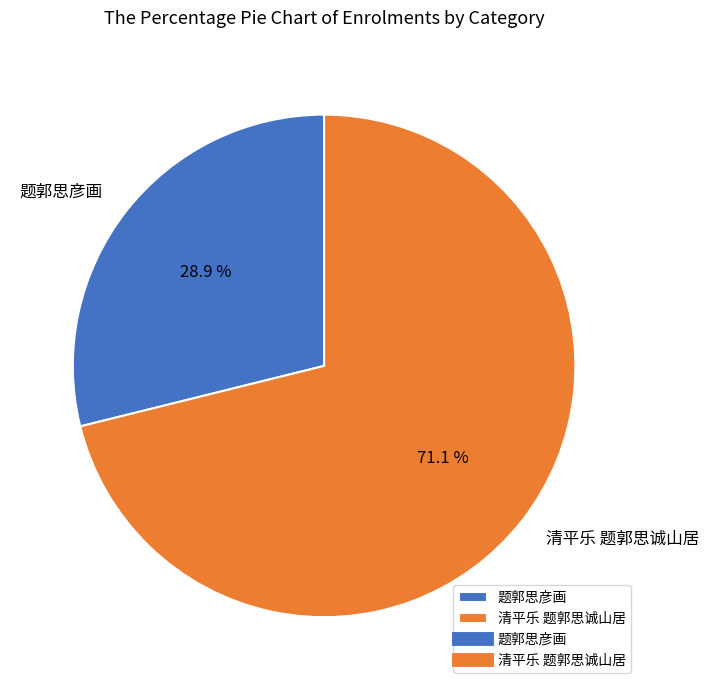

How many slices are in this pie chart?

2